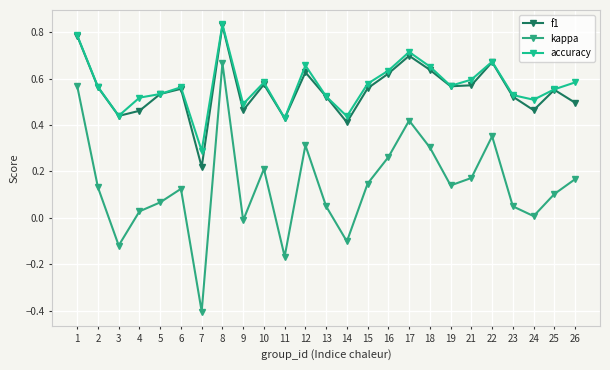

Count the number of categories in the chart.

25